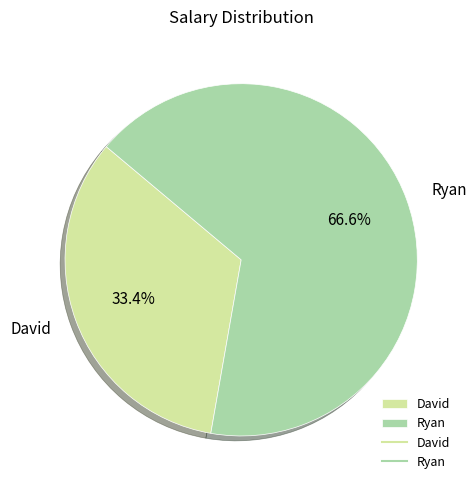

What is the ratio of the value at David to the value at Ryan?

0.5